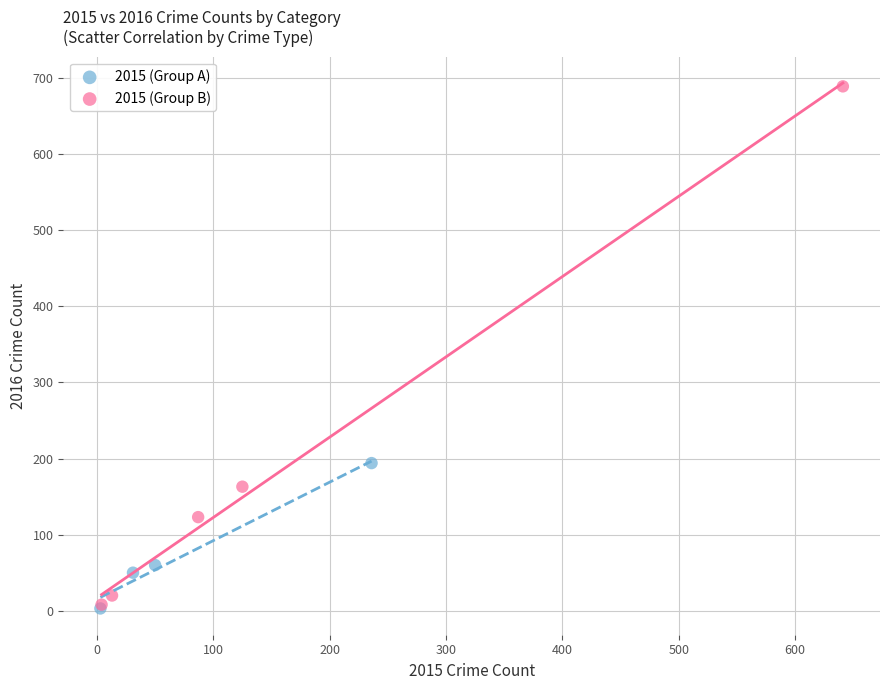

Which series has the widest spread of Y values?

2015 (Group B)